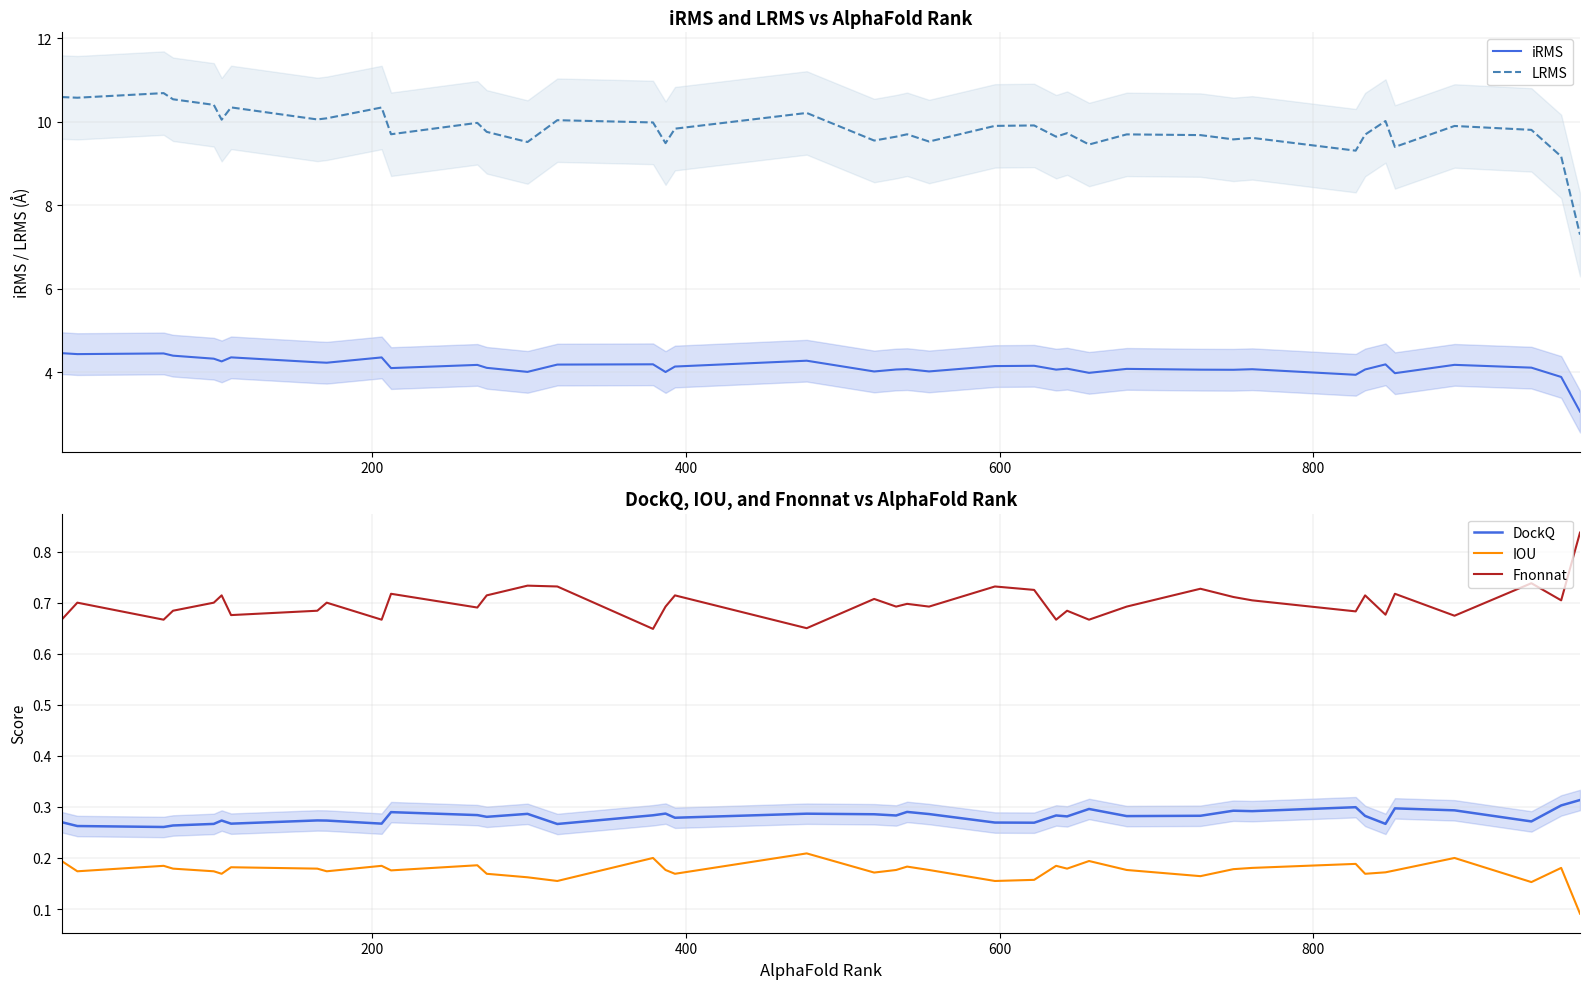

How many distinct data groups are displayed?

5